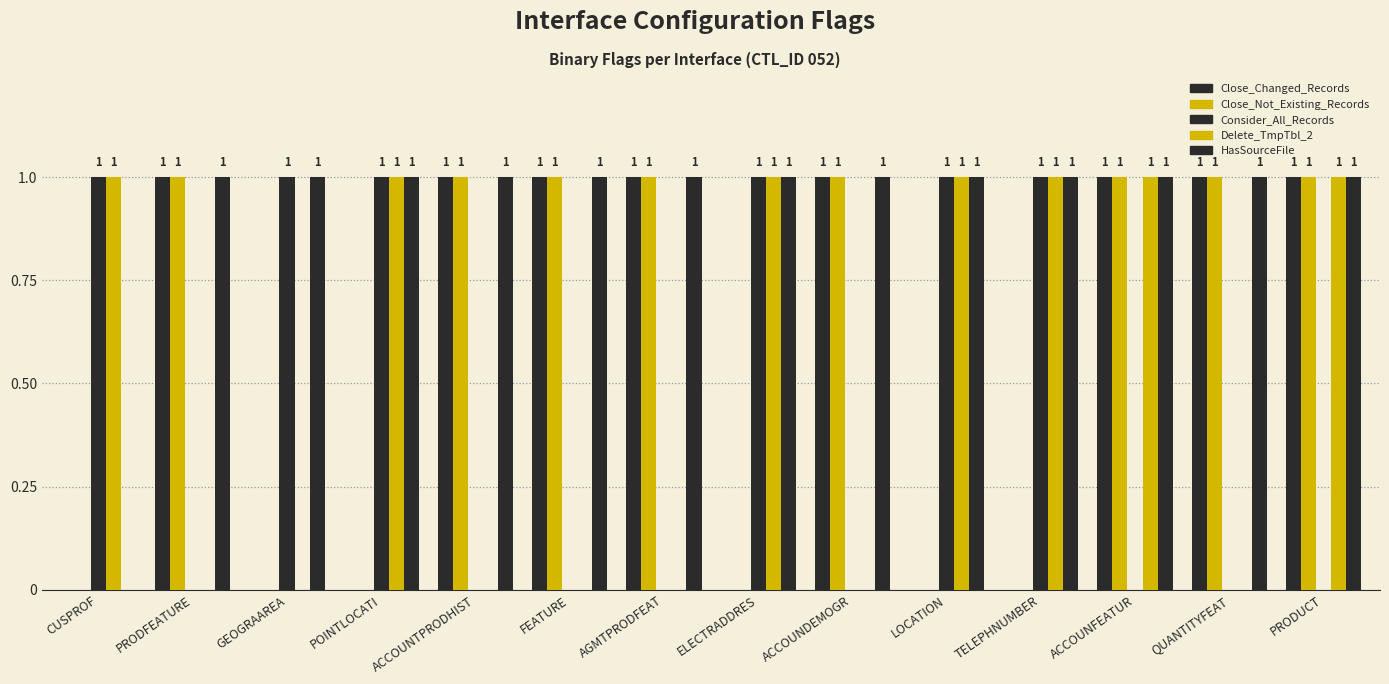

How many values in Close_Changed_Records are above zero?

8